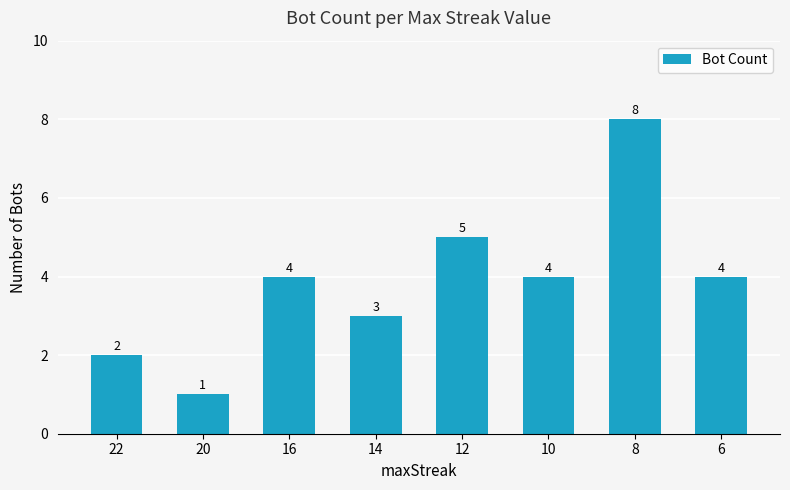

What is the smallest value displayed?

1